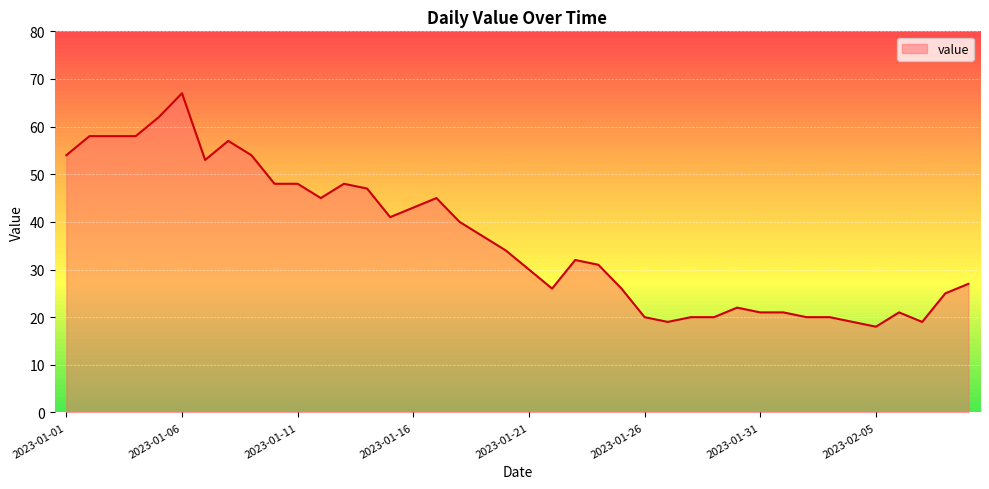

What is the maximum value shown in the chart?

67